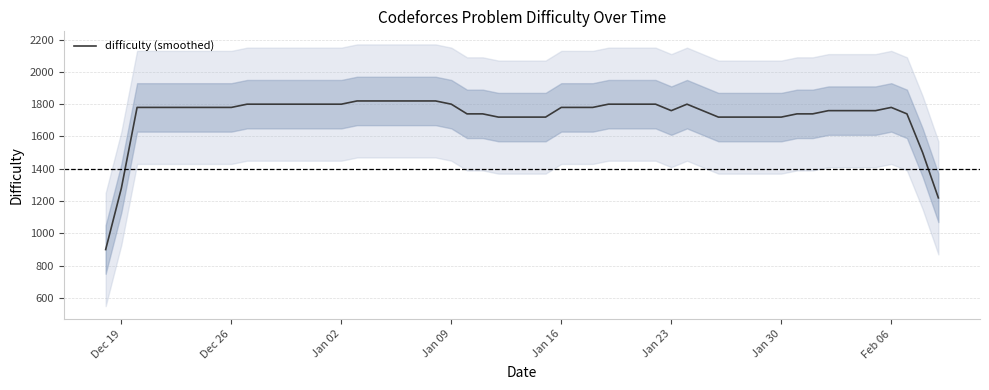

The value of difficulty (smoothed) at Dec 19 is 1880. True or false?

False